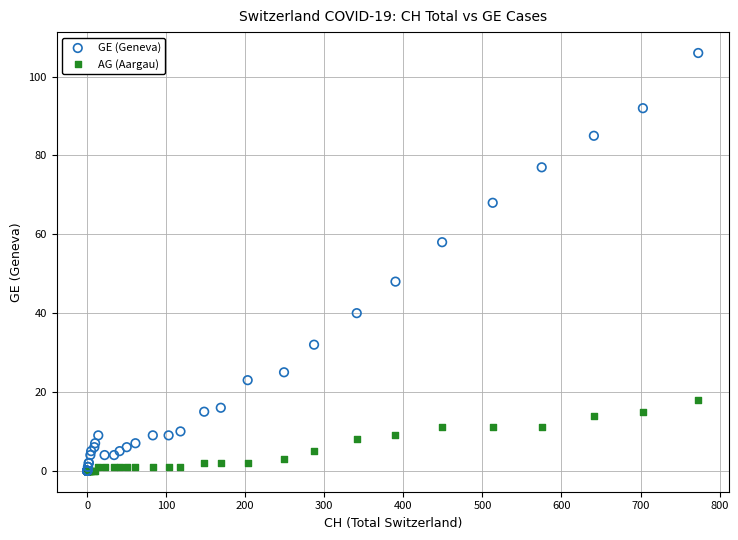

Which series reaches the maximum Y coordinate?

GE (Geneva)